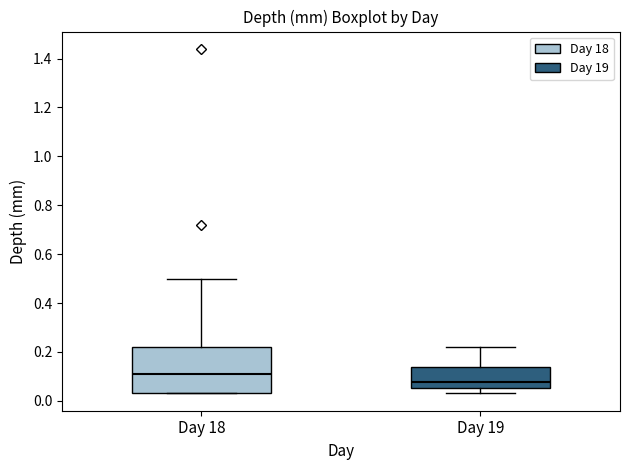

Reading left to right, read every box against the y-axis: the position of its median line, the range the box covers, and the ends of its whiskers. The values are not printed on the chart, so give them approximately, as read against the axis.

Day 18: median 0.12, box 0.04 to 0.22, whiskers 0.04 to 0.50
Day 19: median 0.08, box 0.06 to 0.14, whiskers 0.04 to 0.22